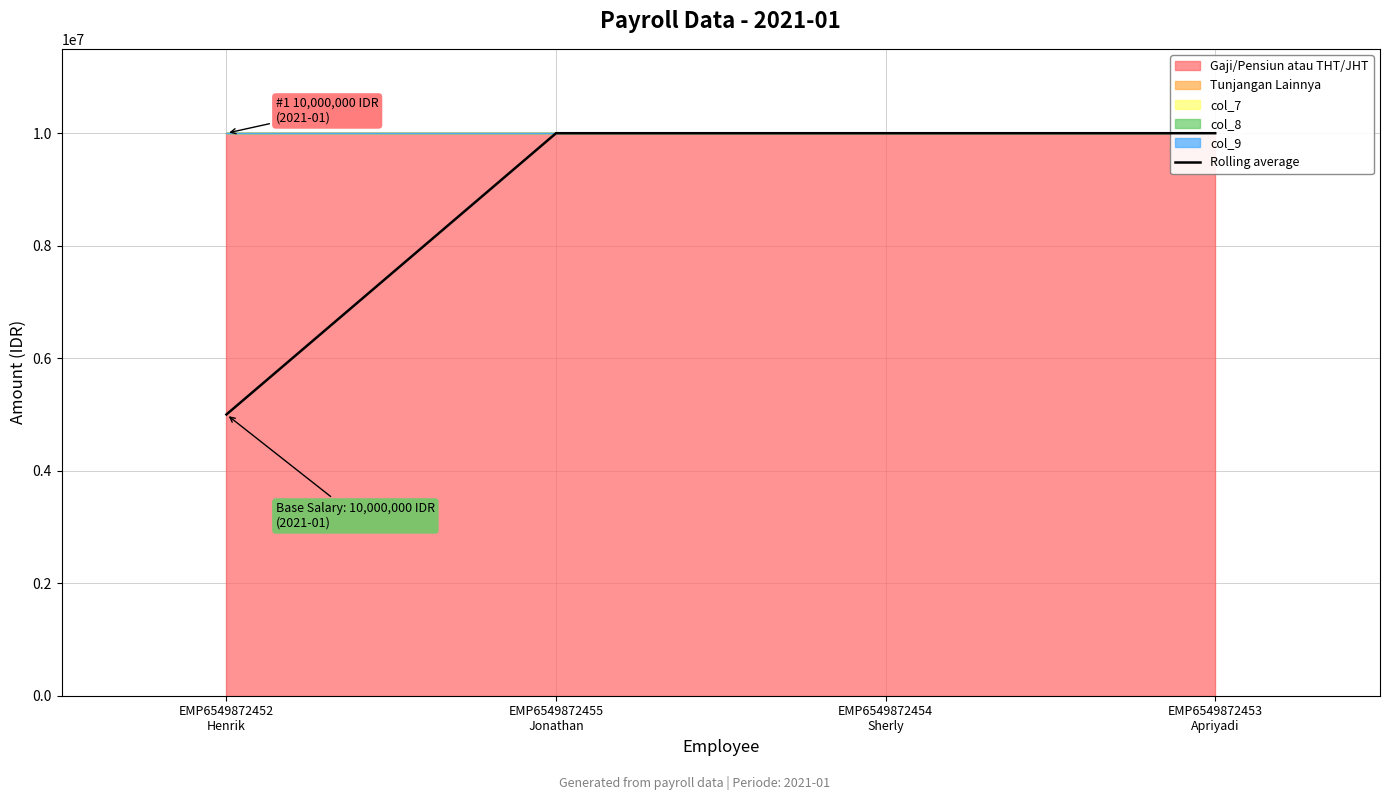

List the labels in order of value, smallest first.

EMP6549872452
Henrik, EMP6549872455
Jonathan, EMP6549872454
Sherly, EMP6549872453
Apriyadi